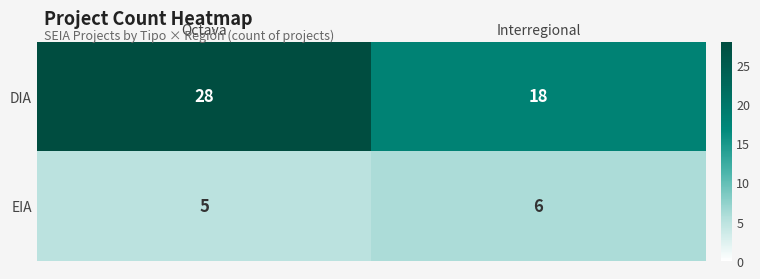

List the series in order of their overall mean, lowest first.

EIA, DIA